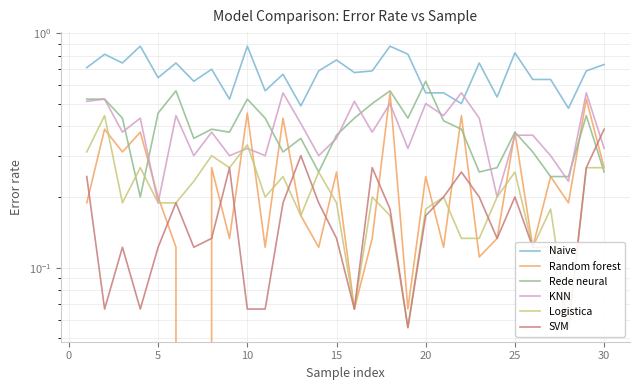

What is the difference between the maximum and minimum values in the Naive series?

0.4